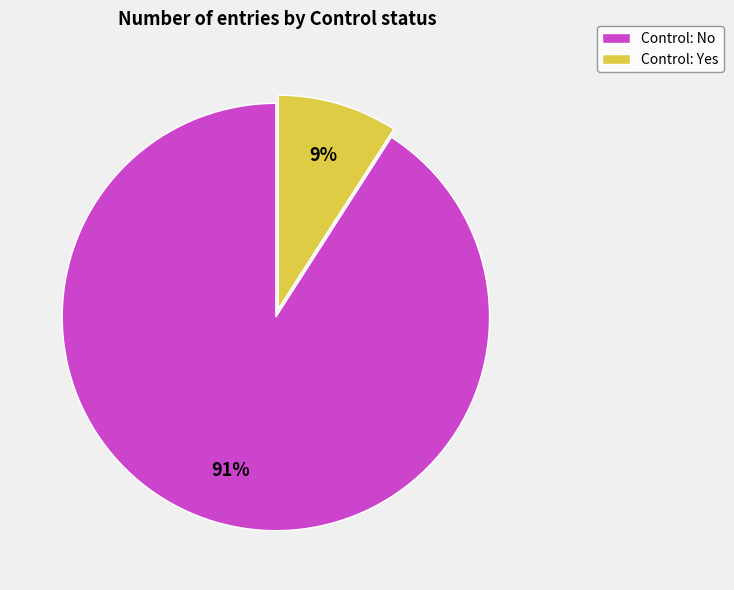

What percentage is the Control: Yes slice, to the nearest percent?

9%